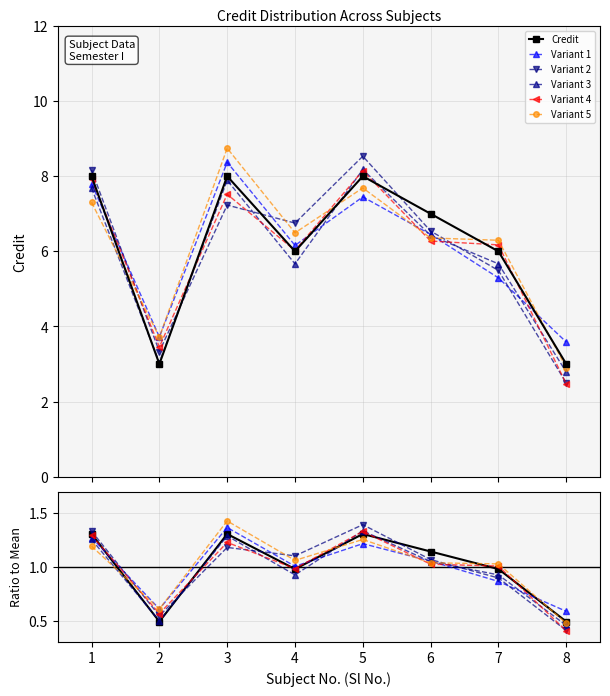

Reading right to left, transcribe all the data shown in this chart.

Credit: 0.5	1.0	1.1	1.3	1.0	1.3	0.5	1.3
Variant 1: 0.6	0.9	1.1	1.2	1.0	1.4	0.6	1.3
Variant 2: 0.4	0.9	1.1	1.4	1.1	1.2	0.5	1.3
Variant 3: 0.5	0.9	1.0	1.3	0.9	1.3	0.5	1.3
Variant 4: 0.4	1.0	1.0	1.3	1.0	1.2	0.6	1.3
Variant 5: 0.5	1.0	1.0	1.3	1.1	1.4	0.6	1.2